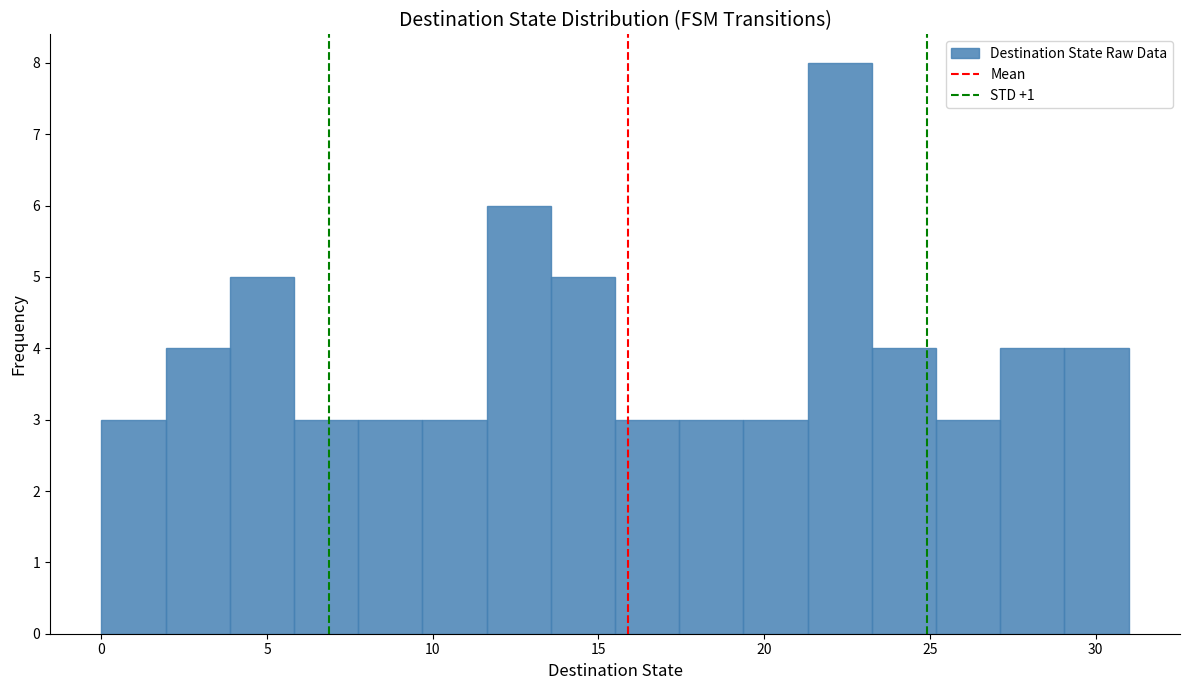

Read against the x-axis, roughly where is the centre of the tallest bar?

22.5